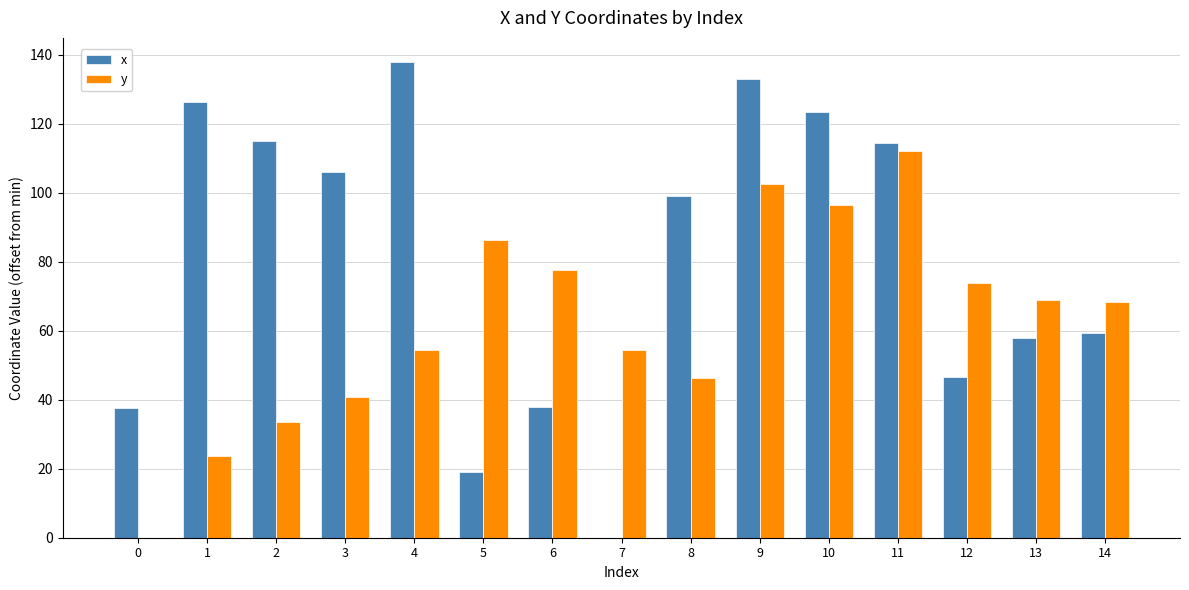

Read the y value at 11.

112.1